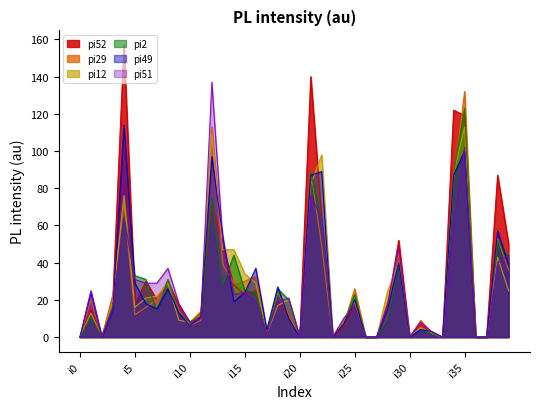

Rank the series at i29 from lowest to highest value.

pi2, pi12, pi49, pi29, pi51, pi52